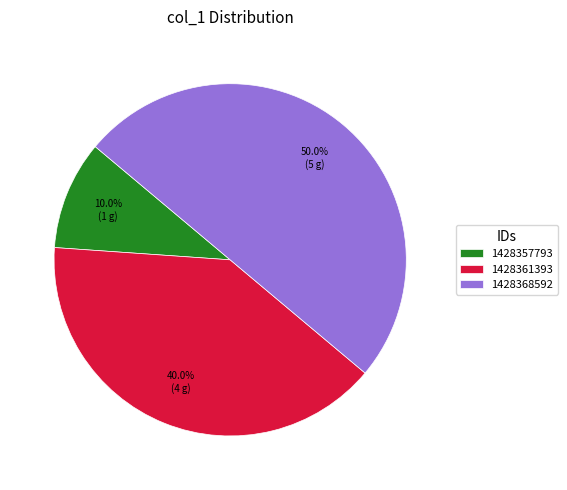

To the nearest percent, what is the difference between the 1428357793 and 1428361393 slice percentages?

30%